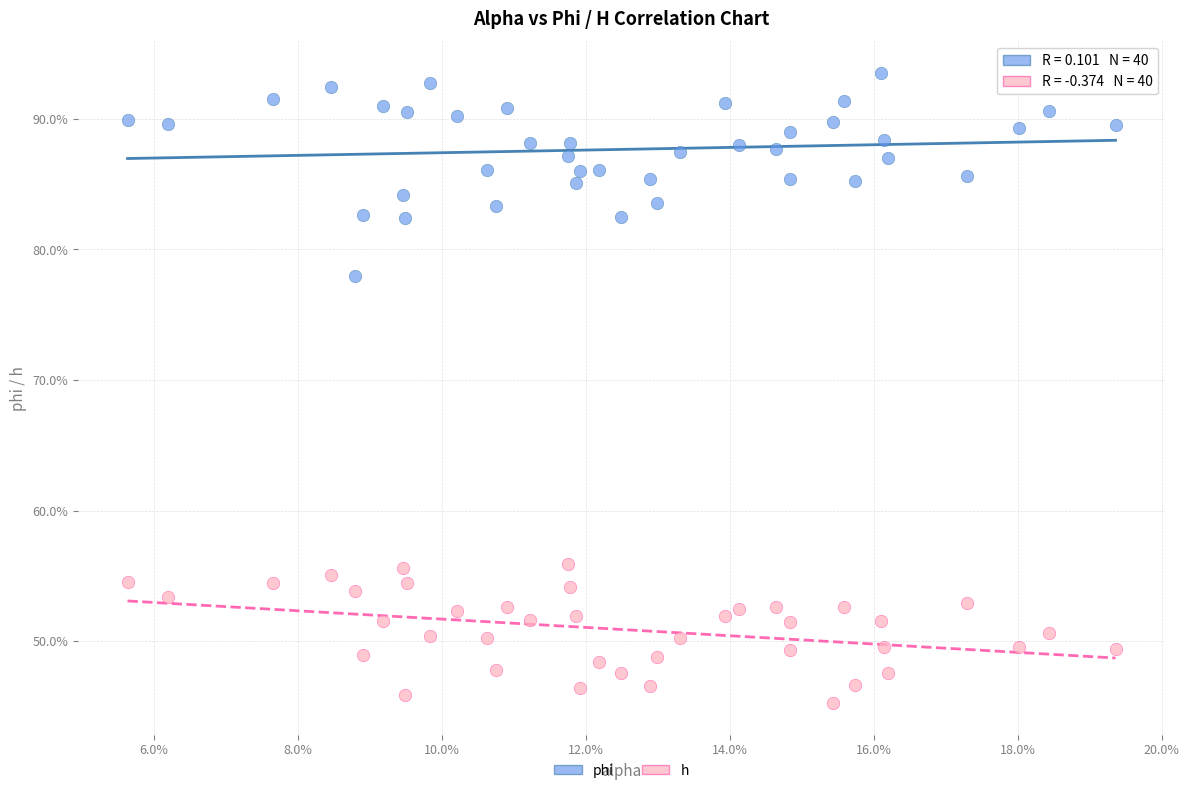

Which series reaches the minimum Y coordinate?

h